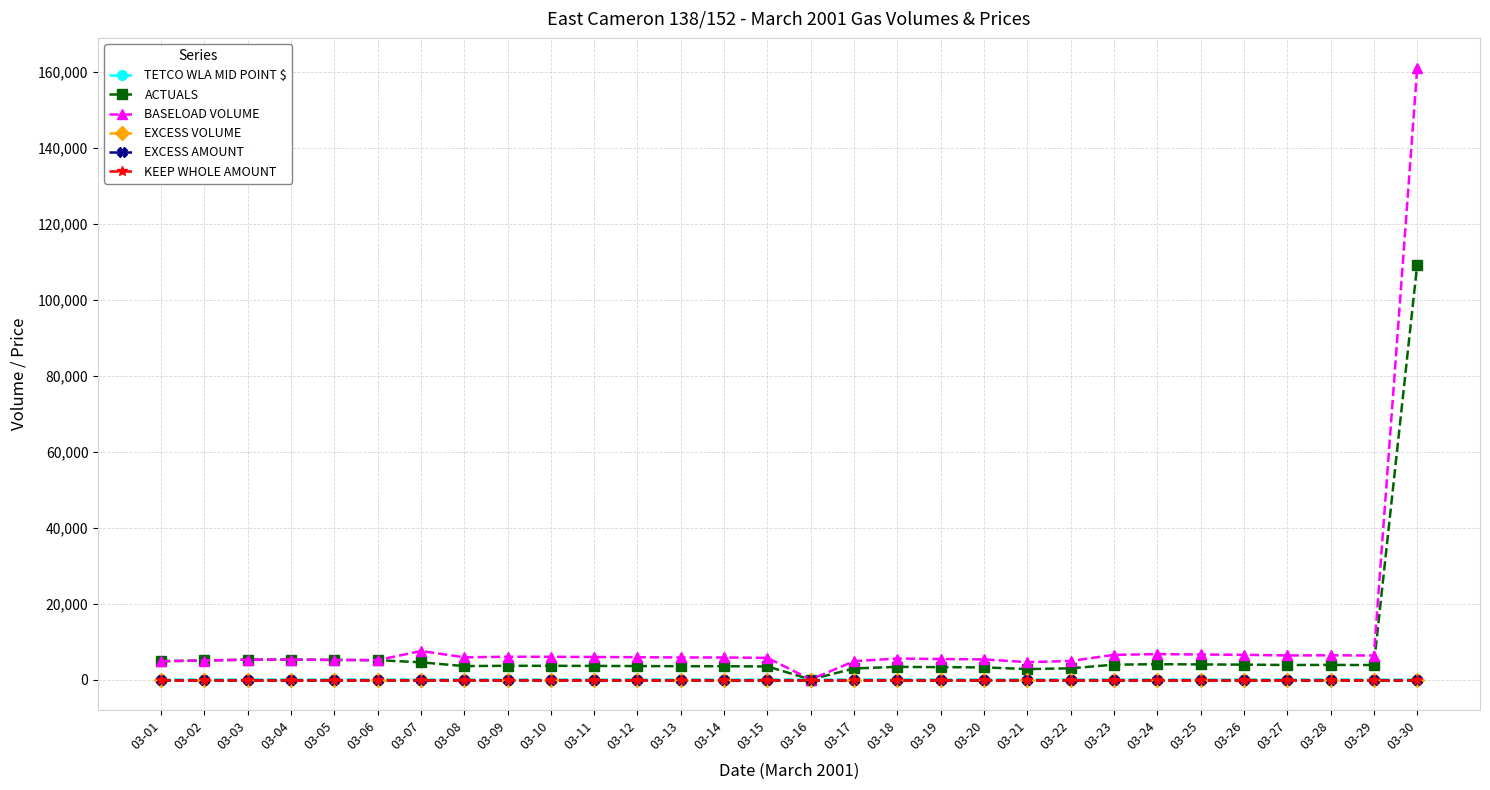

True or false: BASELOAD VOLUME and EXCESS VOLUME intersect in this chart.

False